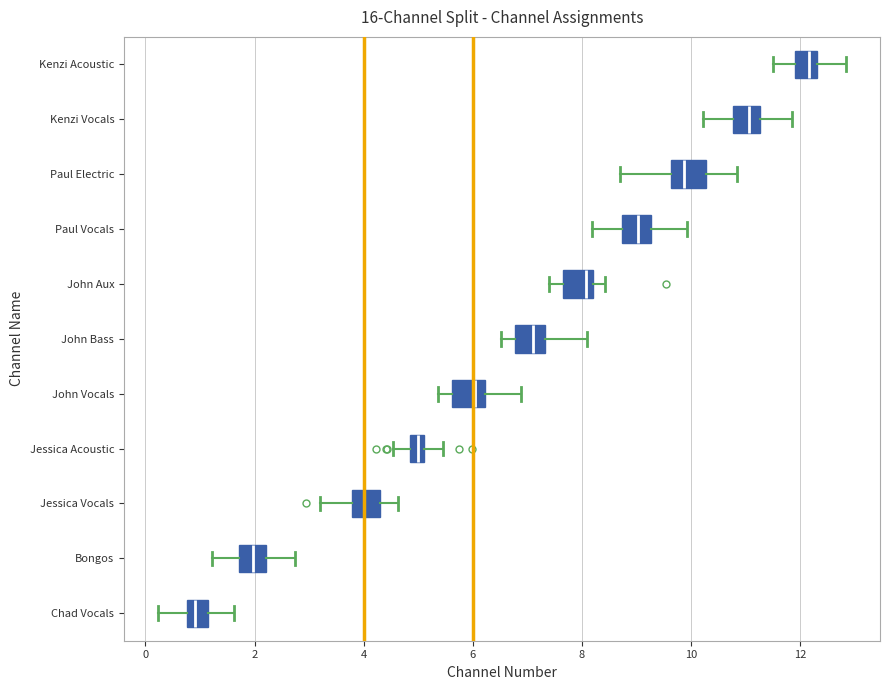

Which box has the furthest to the left median line?

Chad Vocals